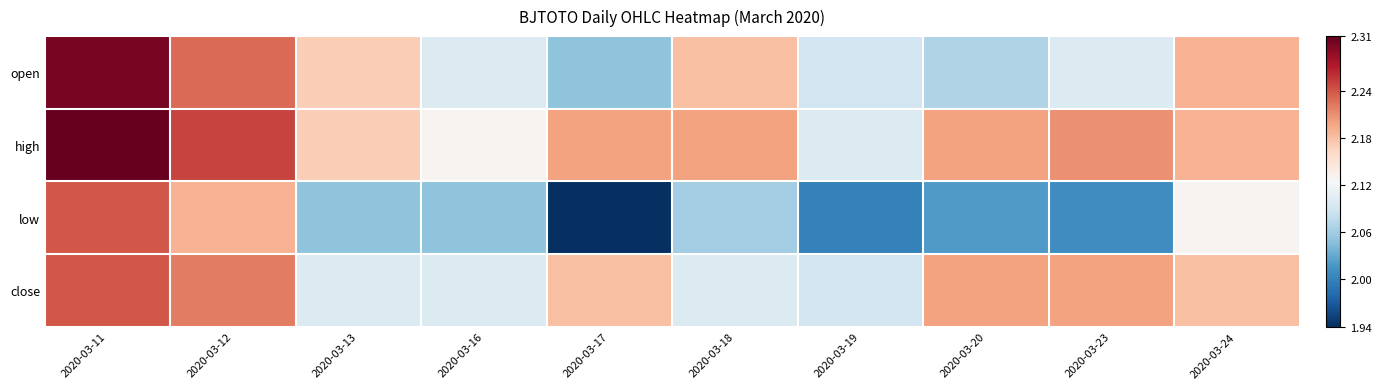

How many series are shown in this chart?

4